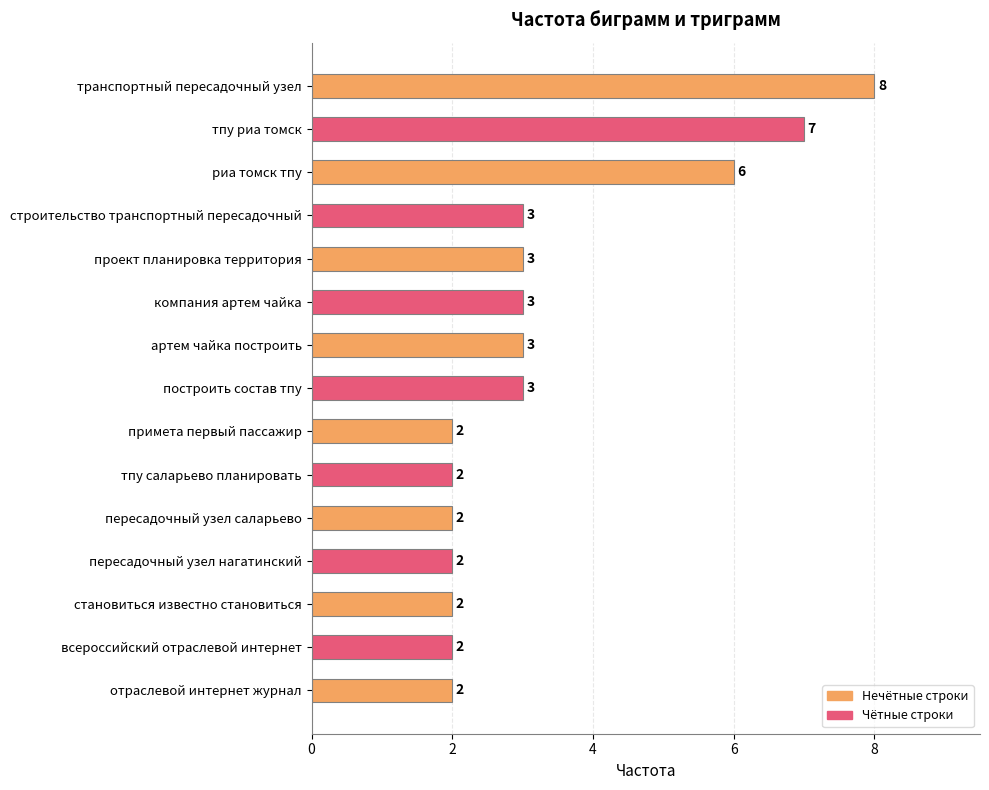

The value at строительство транспортный пересадочный is 5. True or false?

False